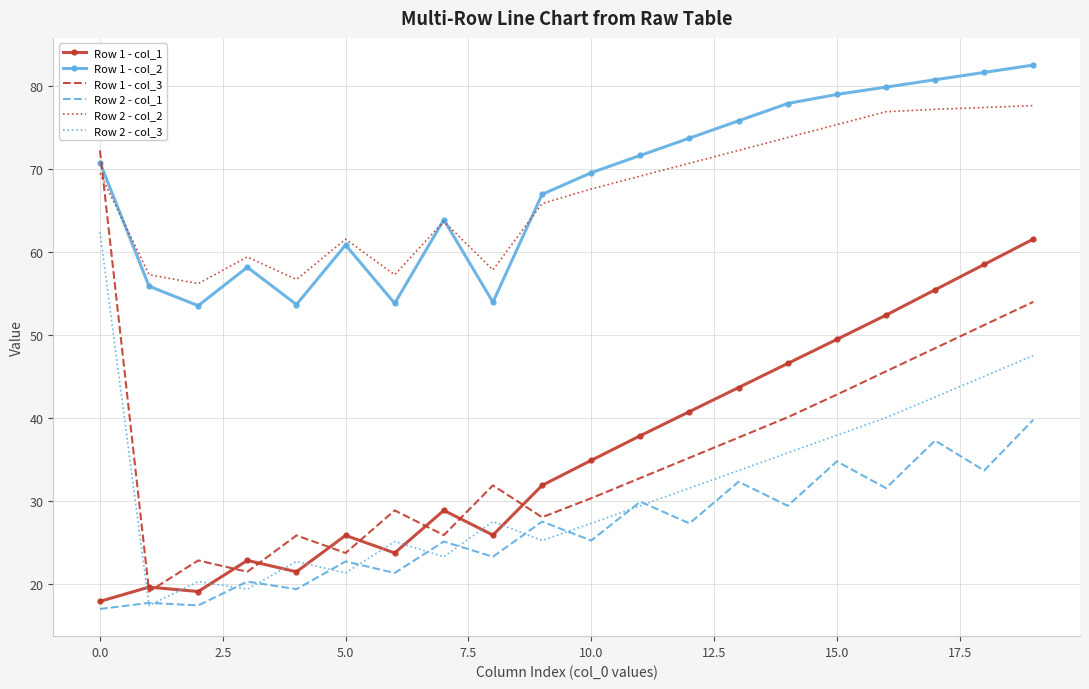

True or false: Row 1 - col_3 and Row 2 - col_3 intersect in this chart.

False